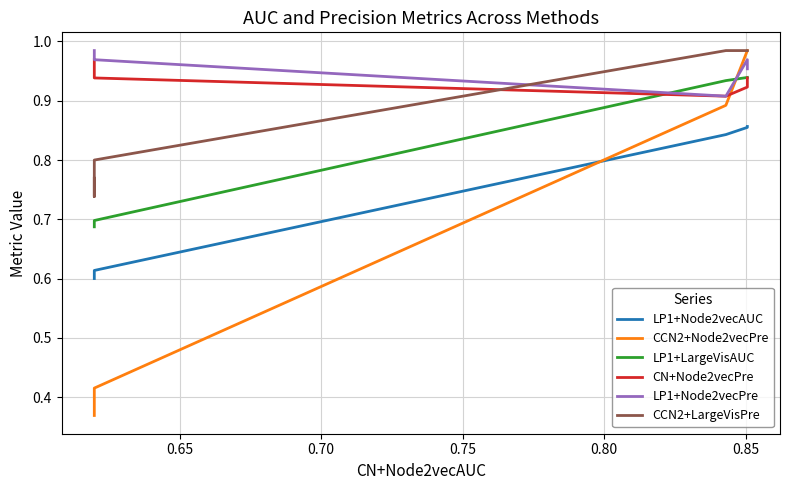

Is the value of LP1+LargeVisAUC at 0.70 greater than the value of LP1+Node2vecAUC at 0.70?

Yes